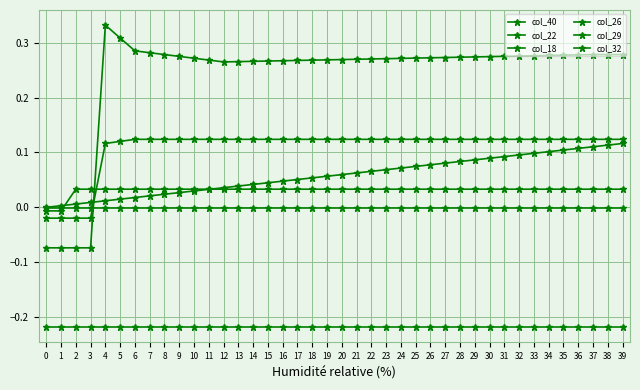

Is the value of col_22 at 13 greater than the value of col_26 at 20?

Yes